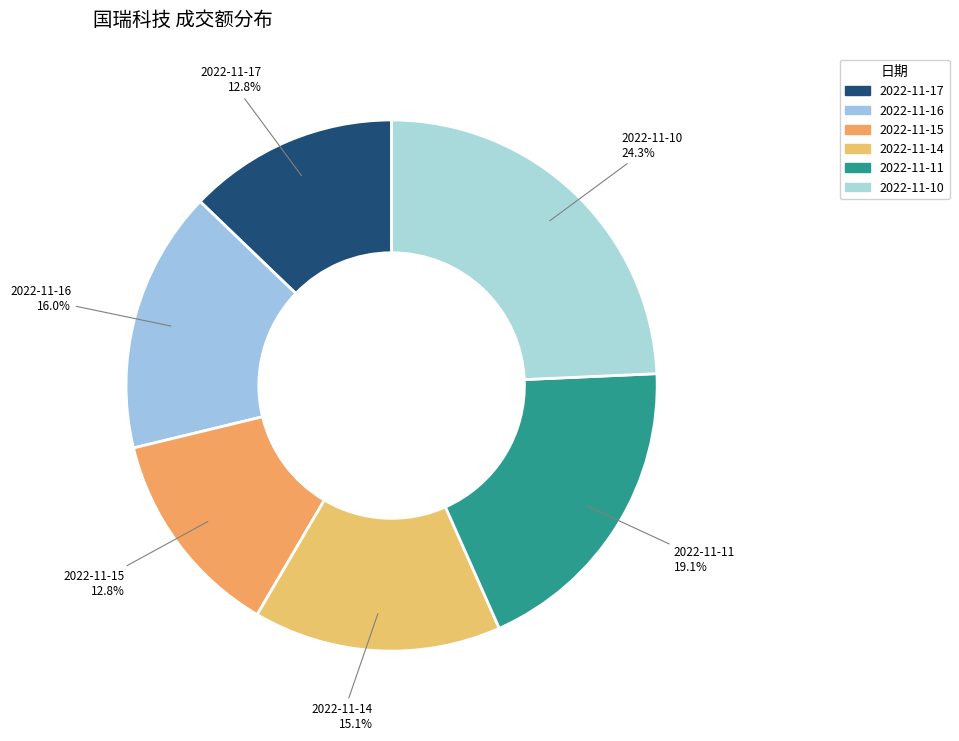

The 2022-11-16 slice represents 16% of the pie. True or false?

True